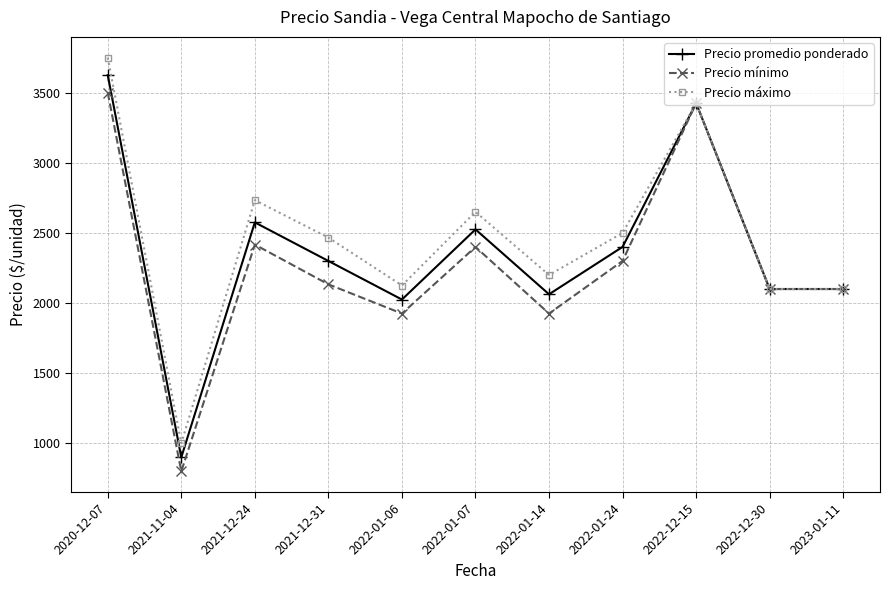

The Precio mínimo series shows 2416.7 at 2021-12-24. True or false?

True